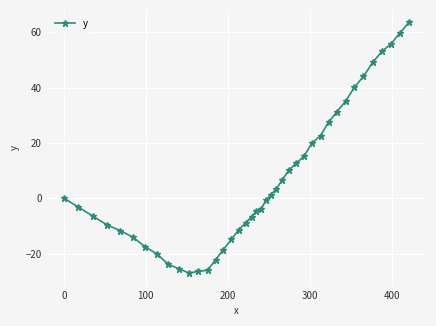

What is the value of the 40th point from the left?

63.5